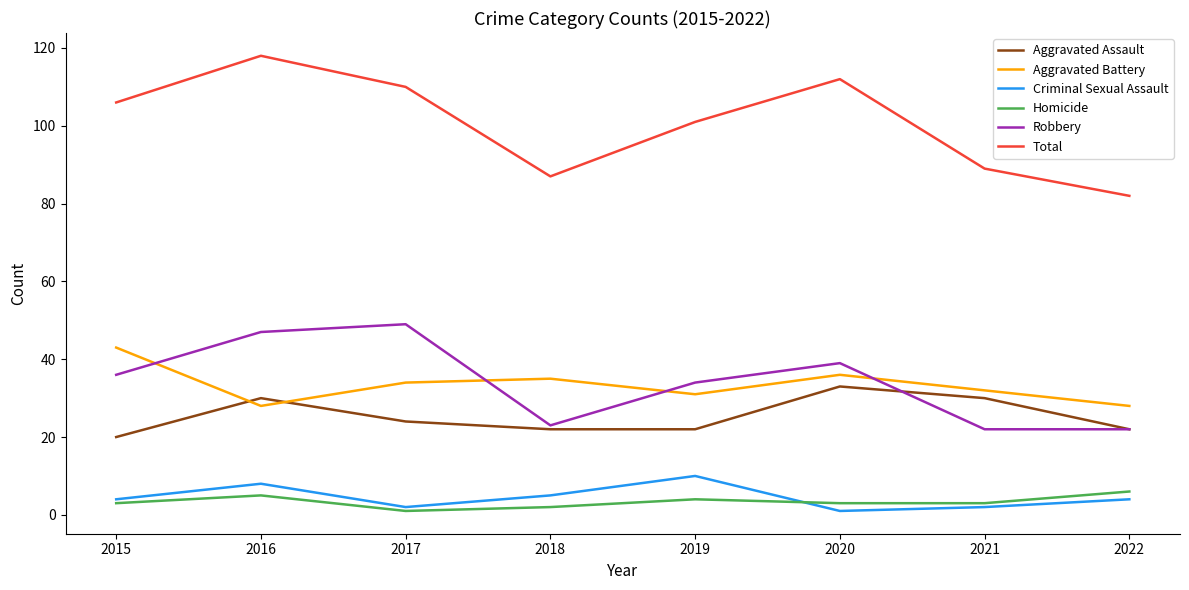

What is the difference between the second highest and minimum values in the Robbery series?

25